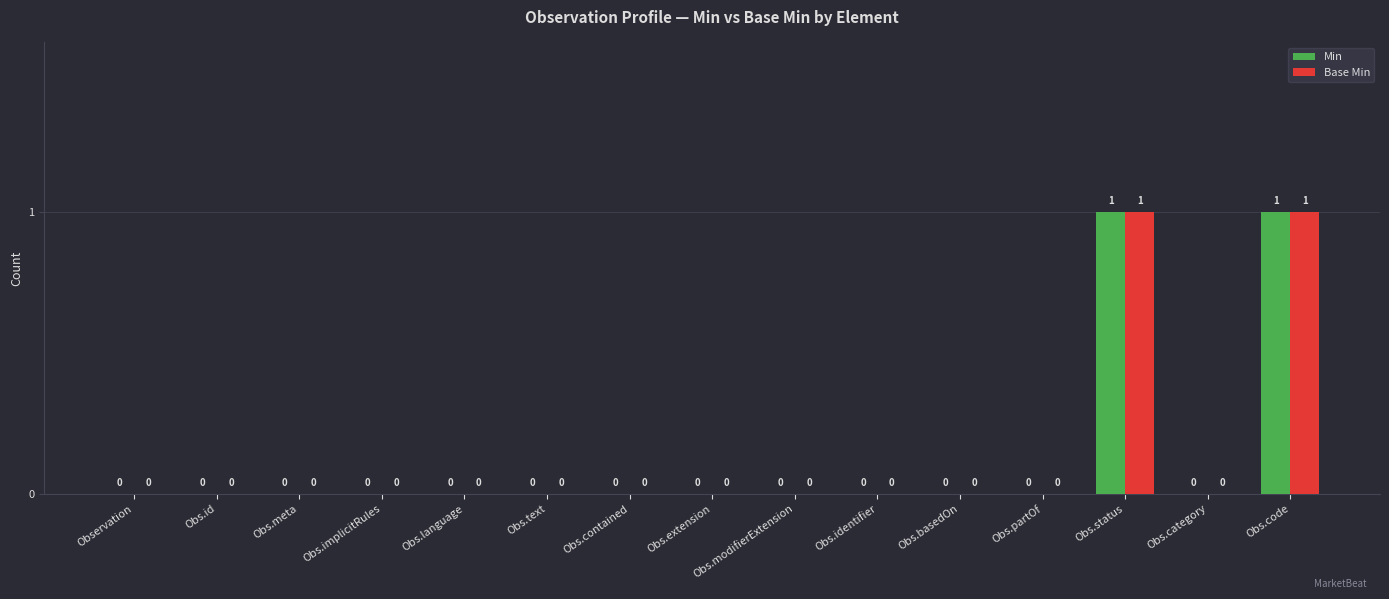

What is the sum of all Base Min values?

2